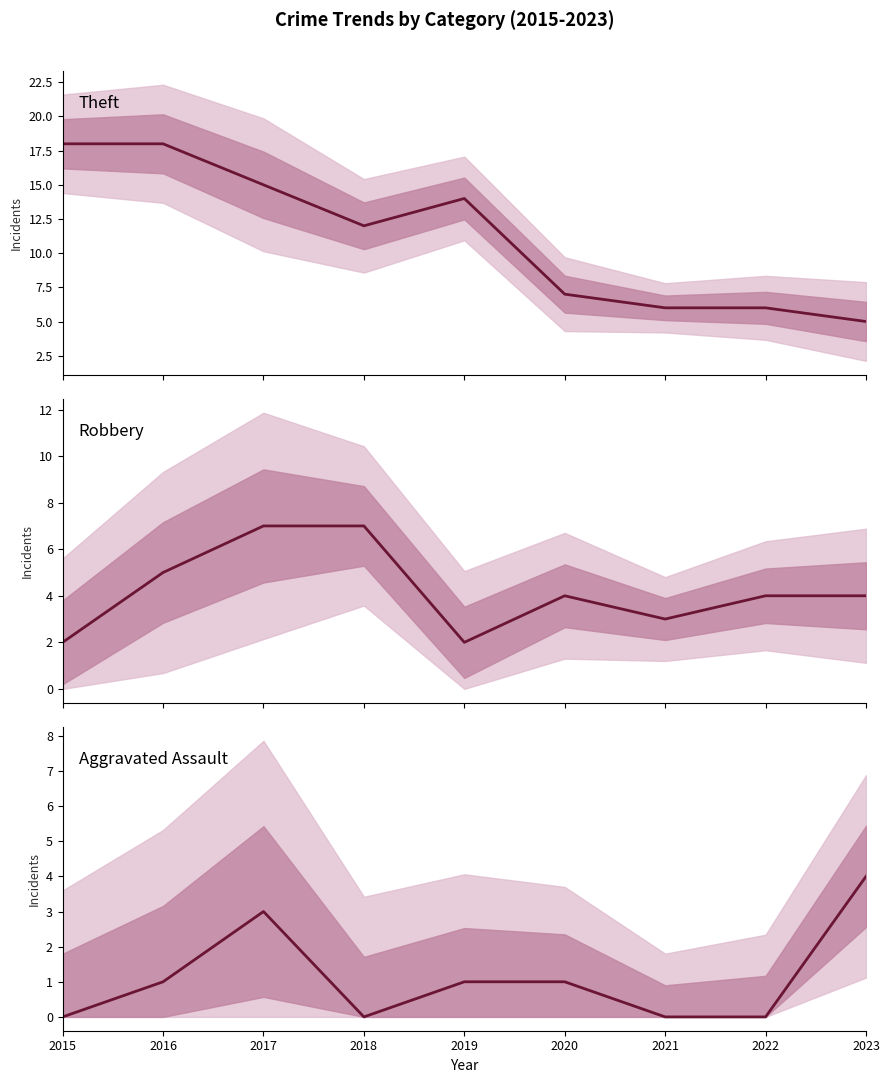

Is it true that Theft equals 11 at 2022?

False